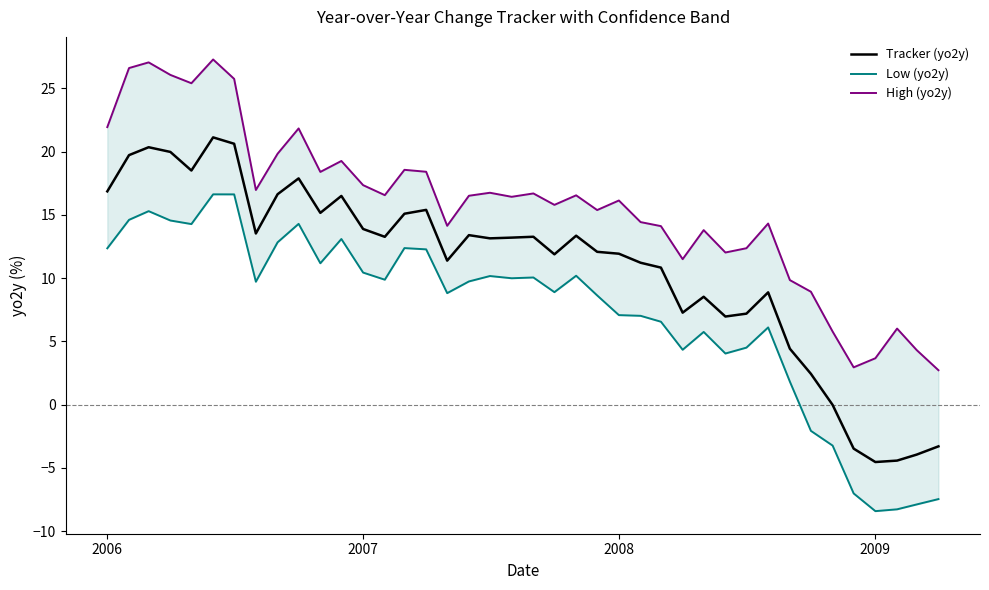

What is the difference between the second highest and second lowest values in the Low (yo2y) series?

24.9